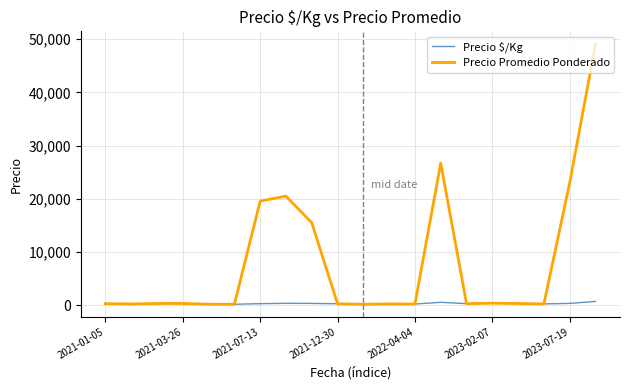

List the series in order of their overall mean, lowest first.

Precio $/Kg, Precio Promedio Ponderado